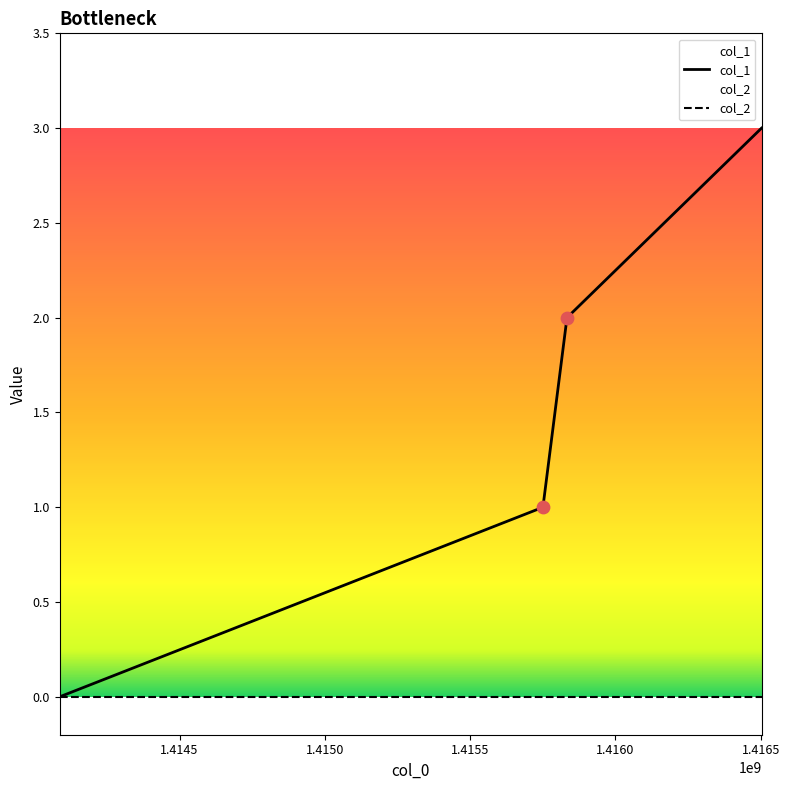

What is the ratio of the value at 1415833271 to the value at 1415750470?

2.0